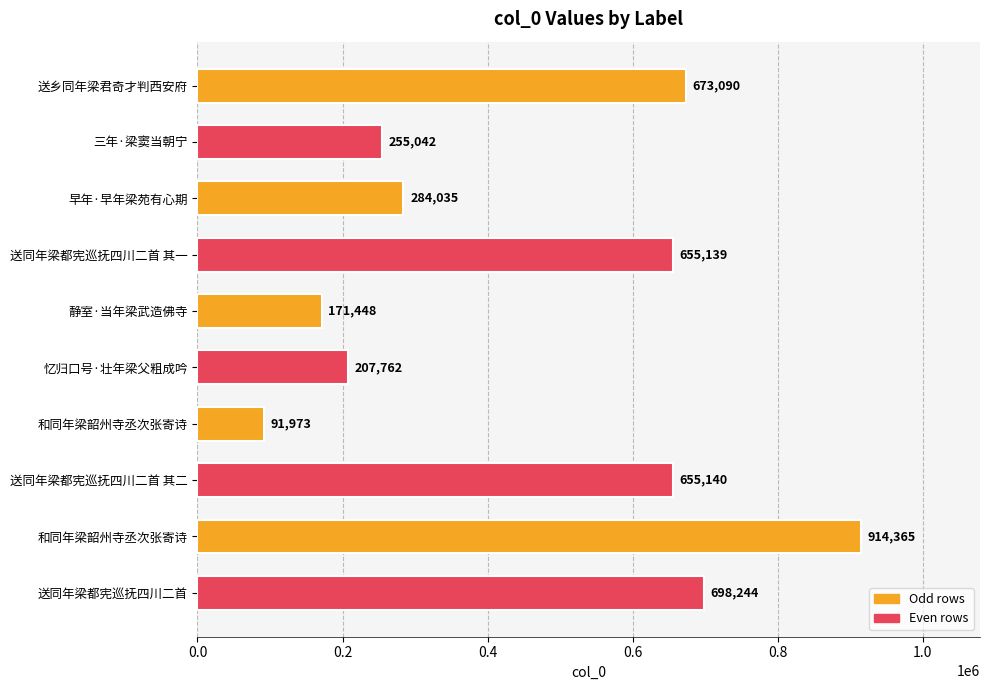

How many bars are there in total?

10